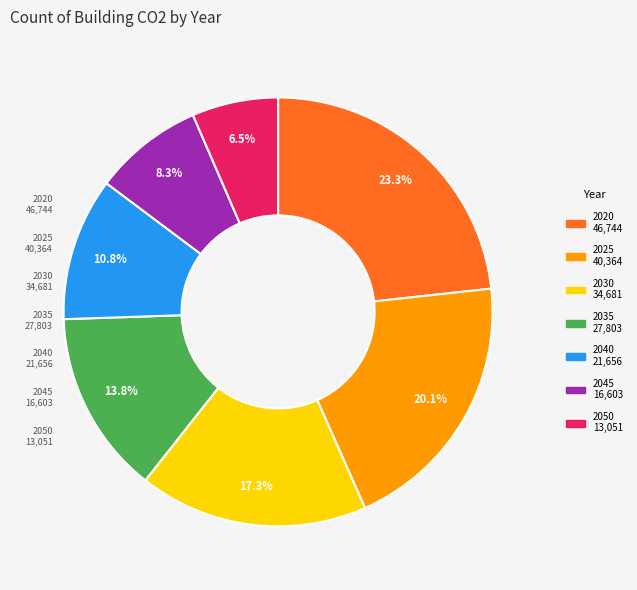

To the nearest percent, what is the difference between the largest and smallest slice percentages?

17%